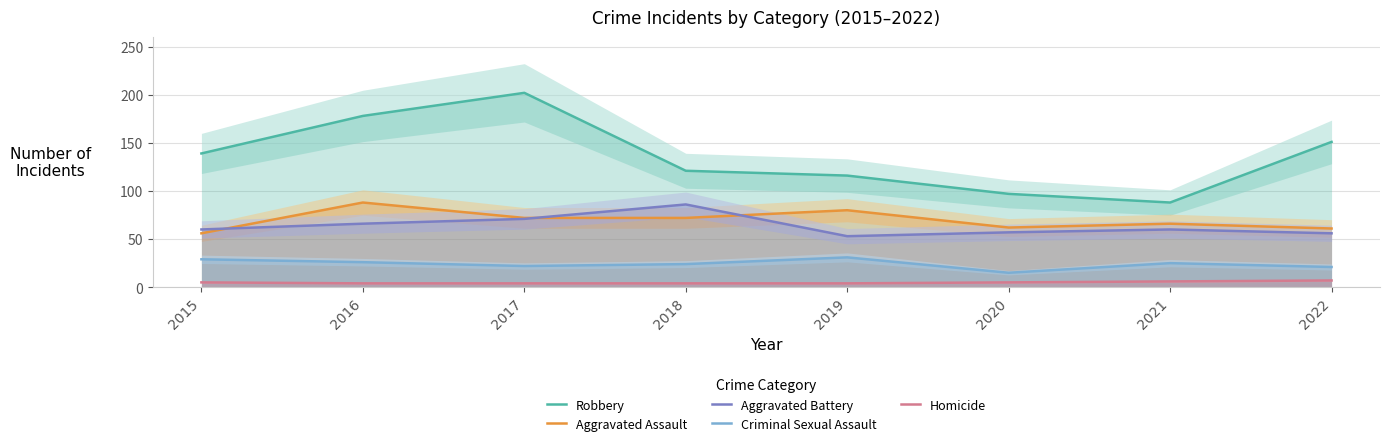

What are all the series names shown in the legend?

Robbery, Aggravated Assault, Aggravated Battery, Criminal Sexual Assault, Homicide